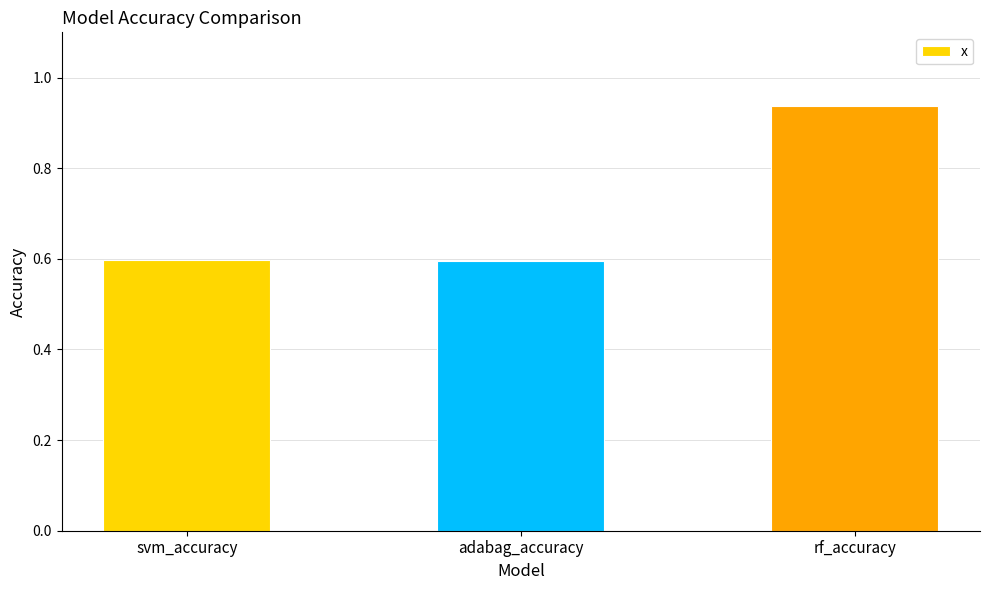

Which label corresponds to the largest value in the chart?

rf_accuracy